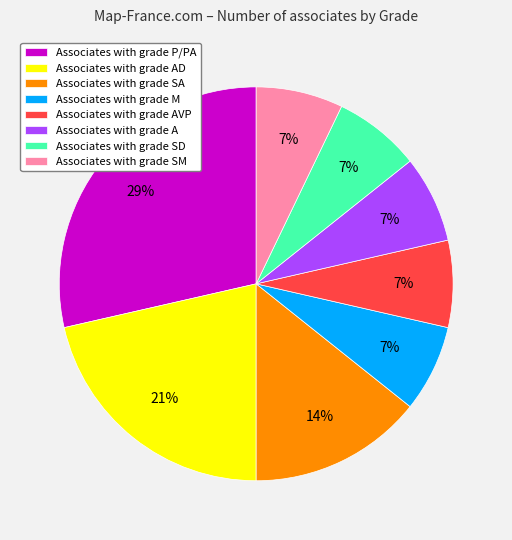

Count the number of slices in the pie.

8